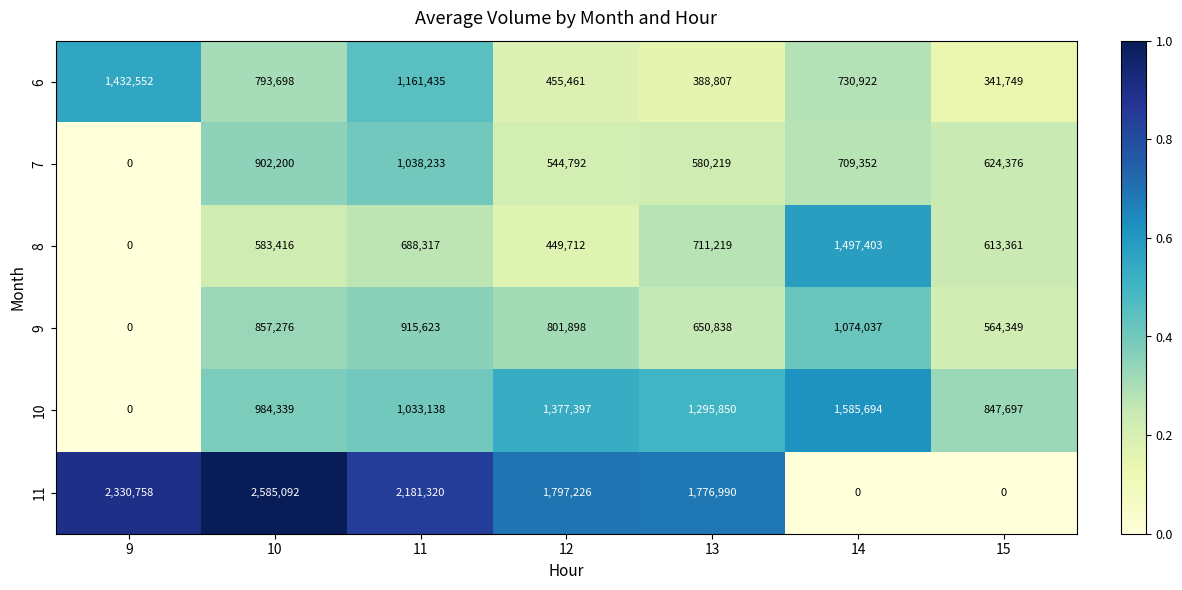

What is the difference between the 8 values at 11 and 12?

238605